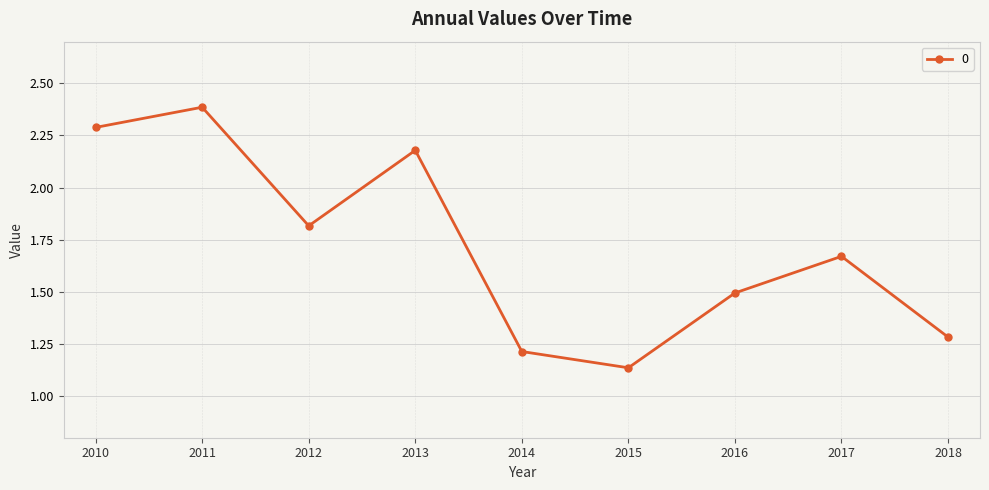

Where is the data nearest to the value 1?

2015